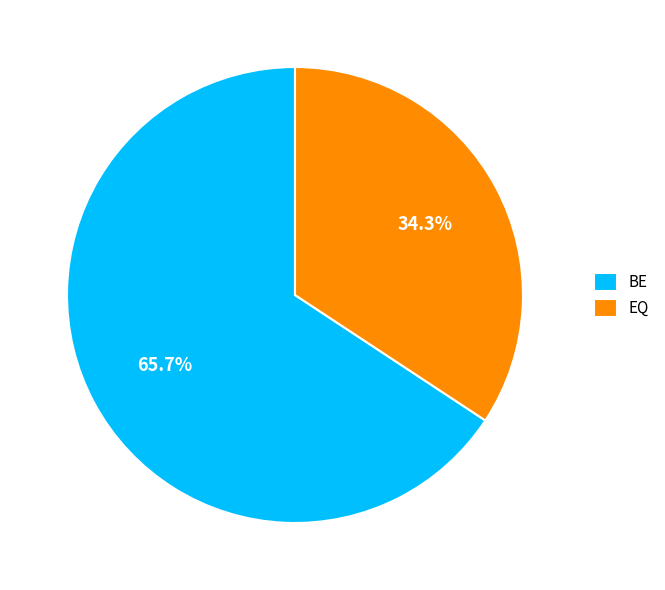

Is there any slice that represents more than half of the pie?

Yes